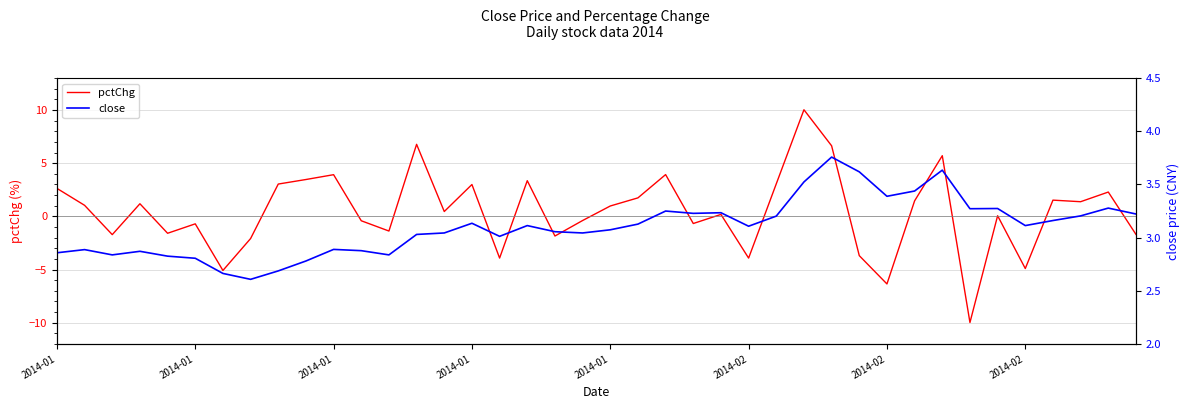

Where is pctChg nearest to the value 0?

34